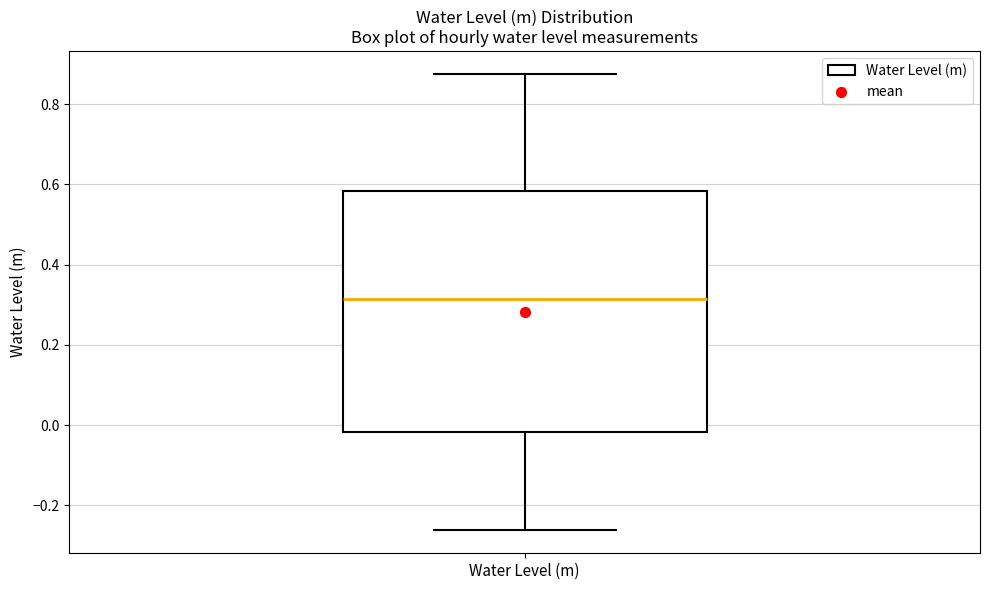

Transcribe this box plot: give where the median line is, the range the box spans, and where the two whiskers end, as read against the y-axis. The values are not printed on the chart, so give them approximately, as read against the axis.

median 0.32, box -0.02 to 0.58, whiskers -0.26 to 0.88